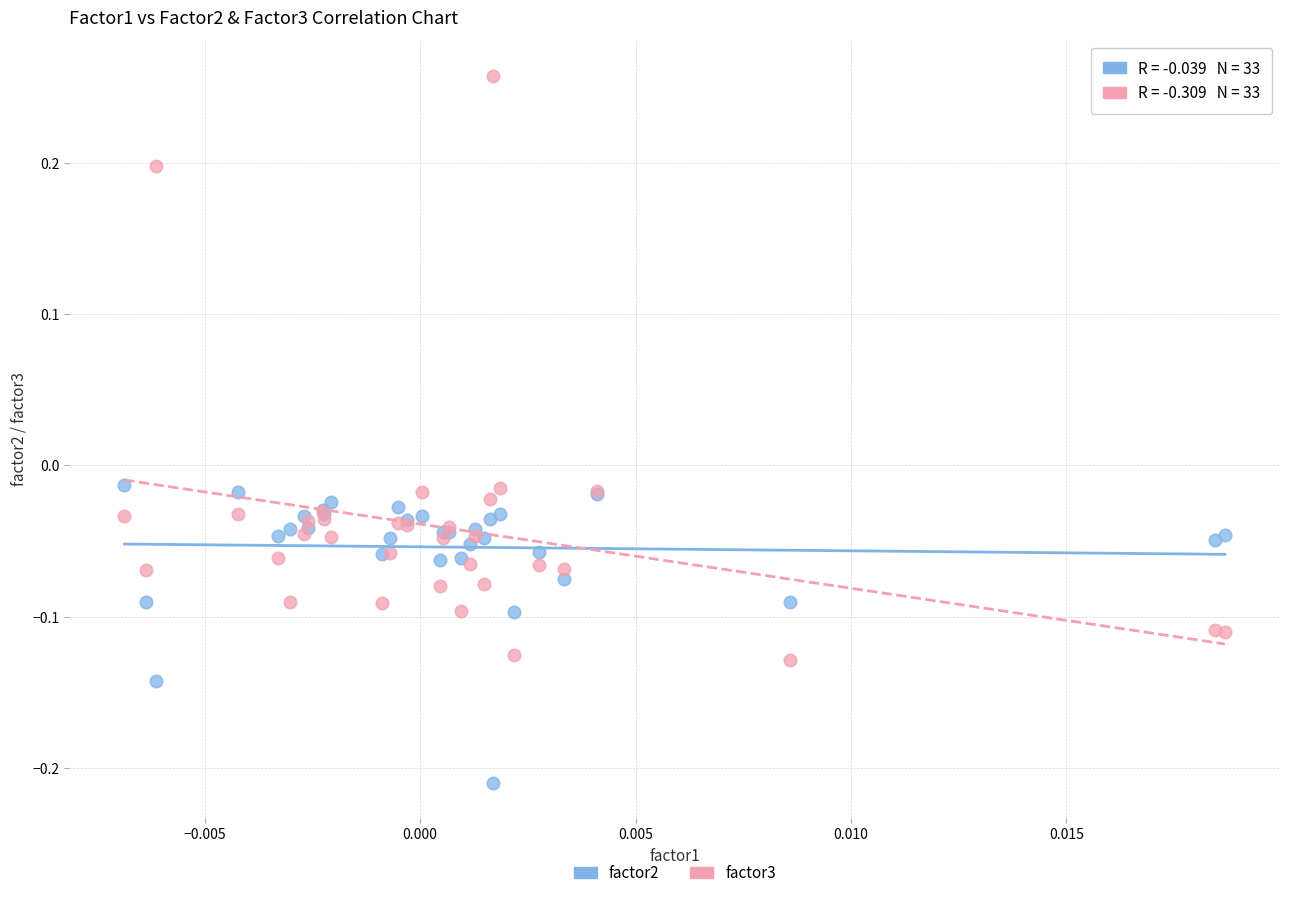

Which series contains the lowest Y value?

factor2